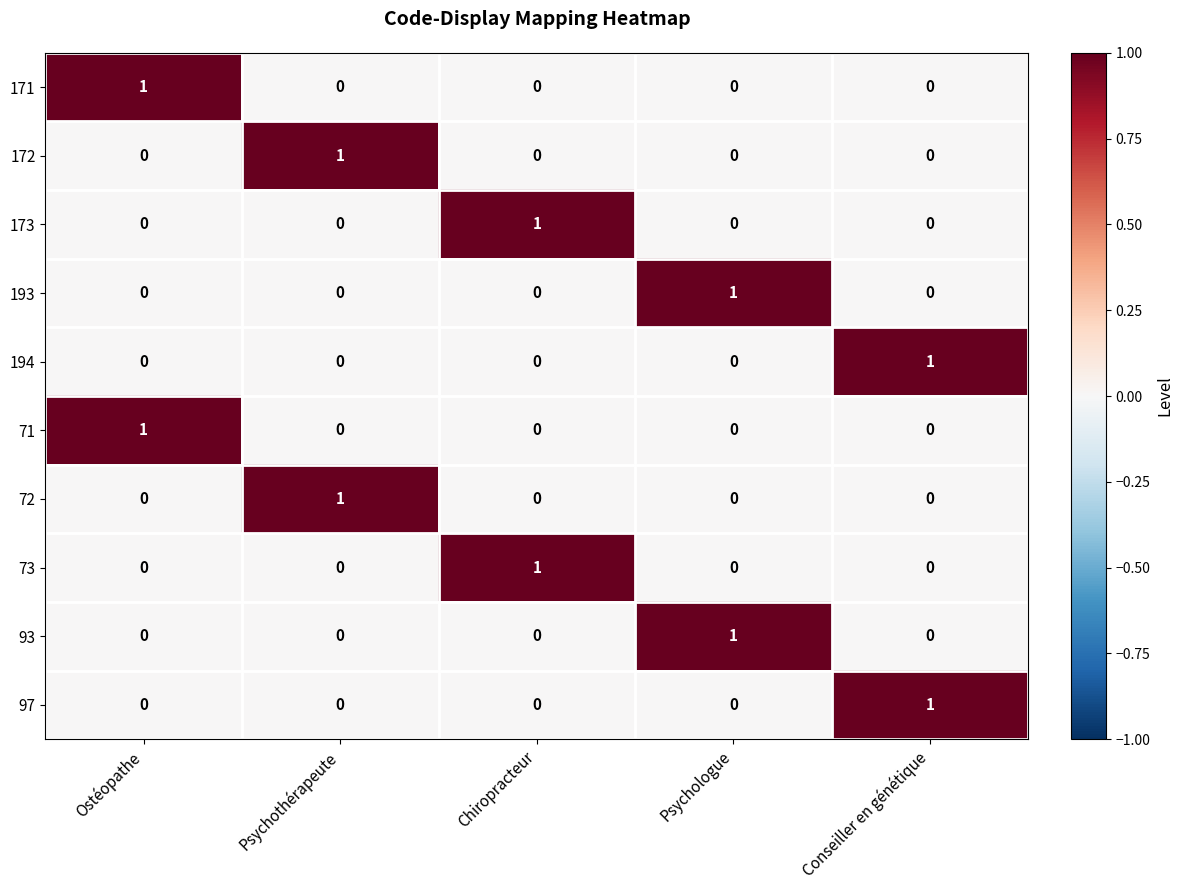

What is the total value across all series at Psychothérapeute?

2